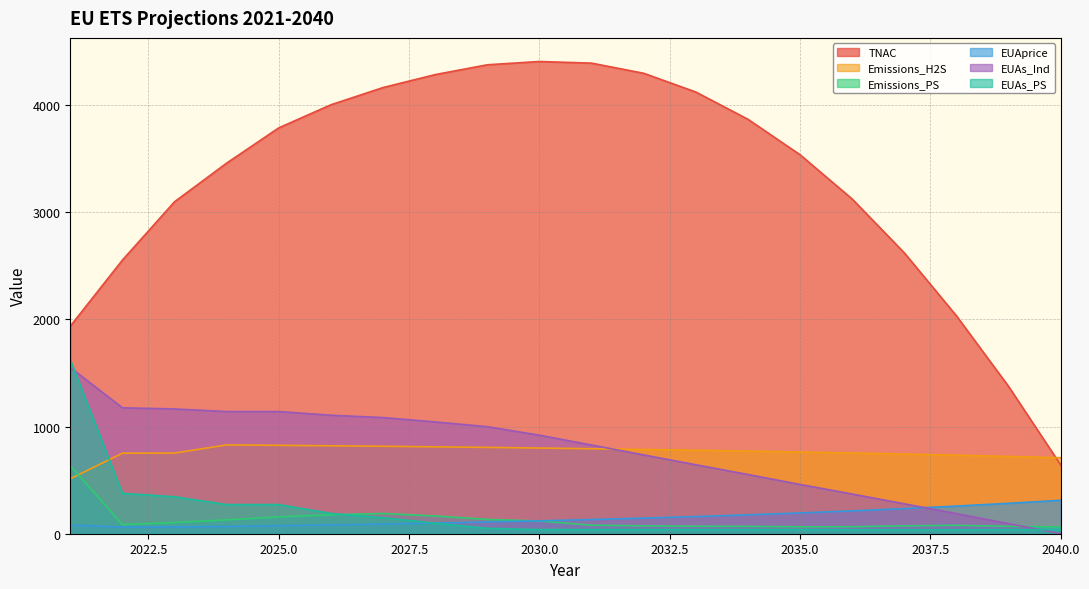

How many values in the EUAs_PS series exceed 39?

10